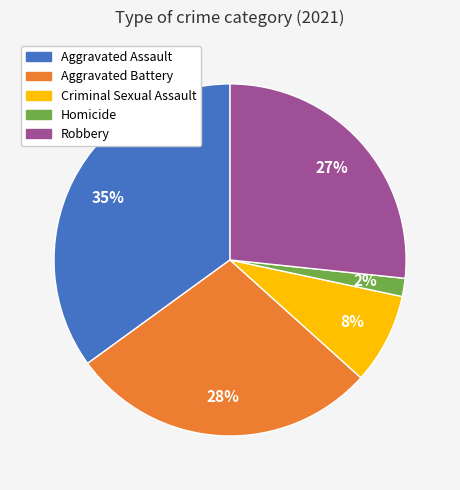

True or false: Aggravated Battery accounts for 28% of the total.

True